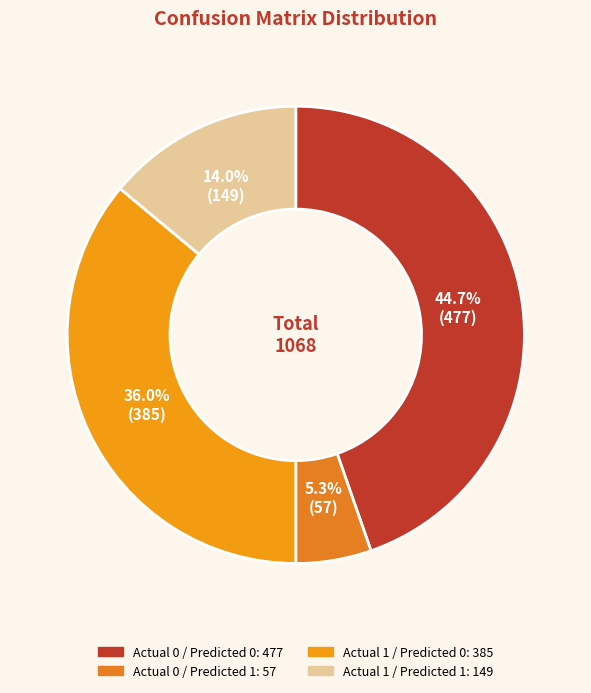

To the nearest percent, what portion does Actual 1 / Predicted 0 represent?

36%